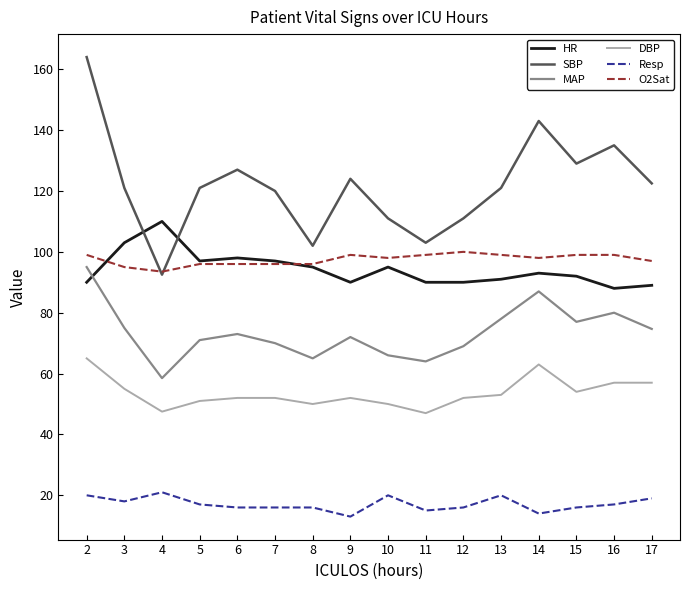

Between 6 and 14, which series saw the biggest shift?

SBP